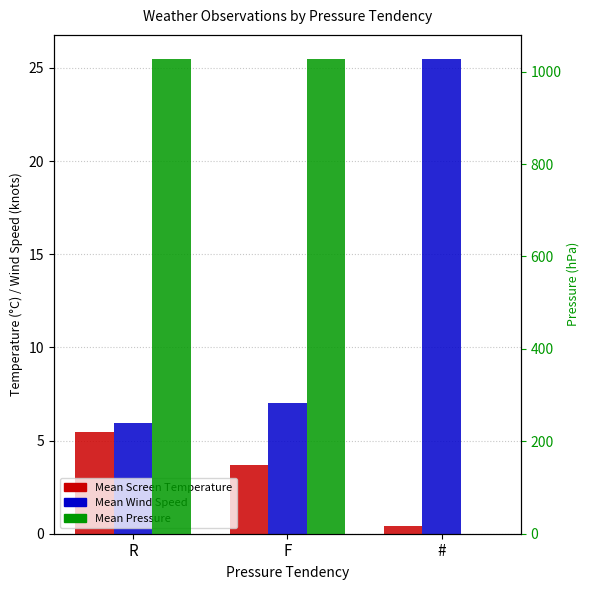

What is the lowest value of the Mean Screen Temperature series?

0.4